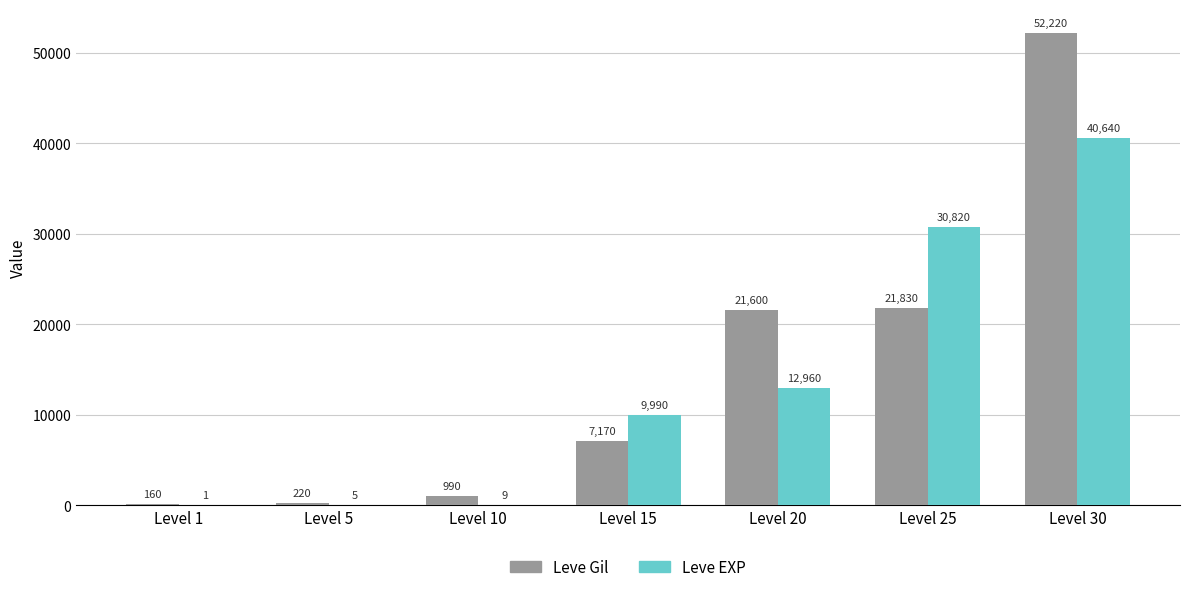

Is the value of Leve Gil at Level 20 greater than the value of Leve EXP at Level 25?

No